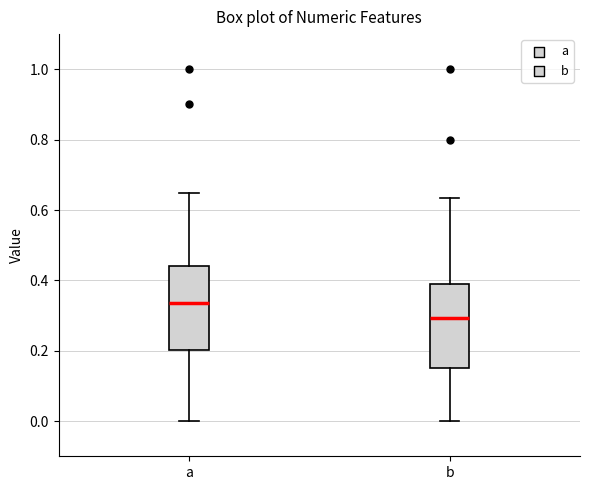

Reading left to right, read every box against the y-axis: the position of its median line, the range the box covers, and the ends of its whiskers. The values are not printed on the chart, so give them approximately, as read against the axis.

a: median 0.34, box 0.20 to 0.44, whiskers 0.00 to 0.64
b: median 0.30, box 0.16 to 0.38, whiskers 0.00 to 0.64